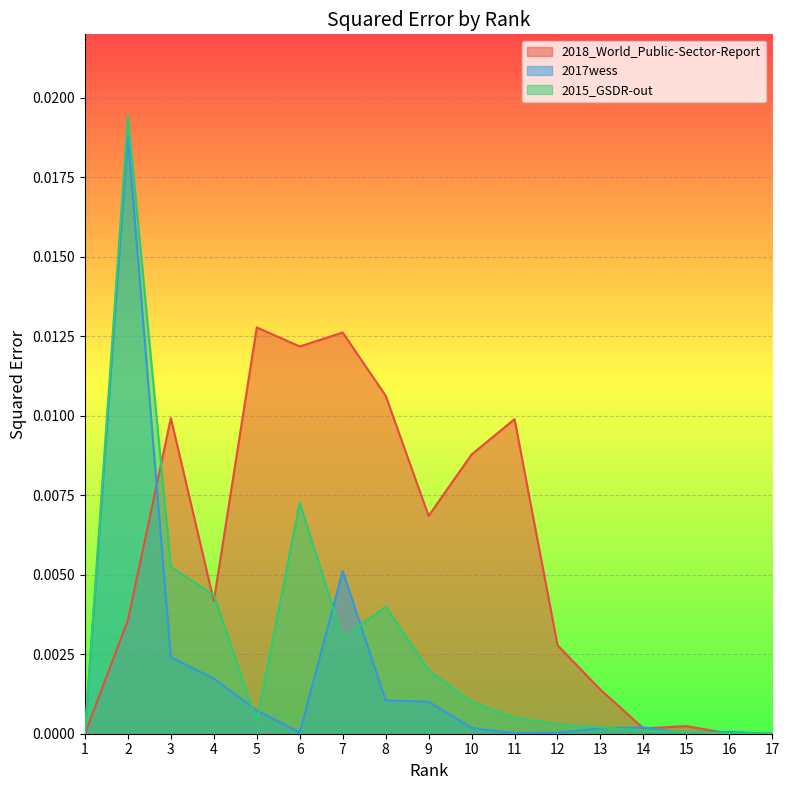

How many intersections are there between 2018_World_Public-Sector-Report and 2015_GSDR-out?

4